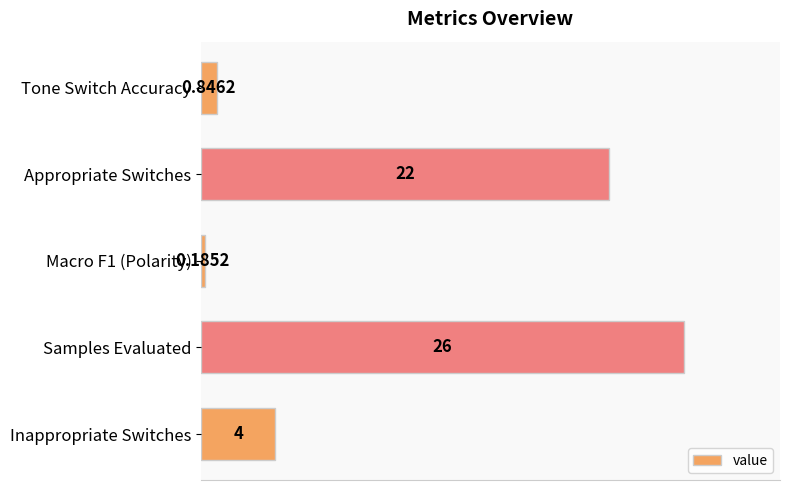

What is the label of the 5th bar from the bottom?

Tone Switch Accuracy